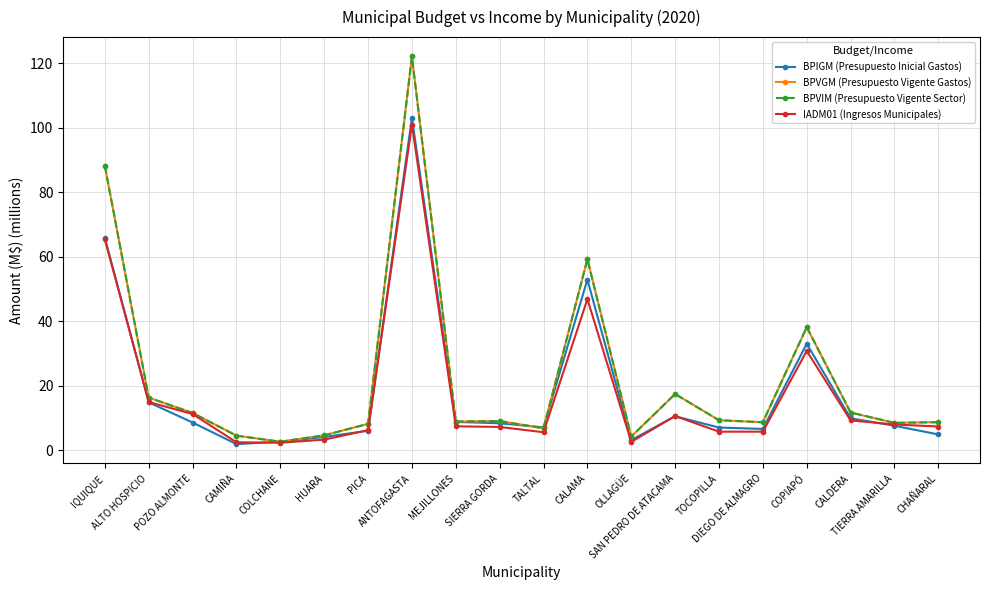

True or false: BPIGM (Presupuesto Inicial Gastos) has more than 2 interior local peaks.

True